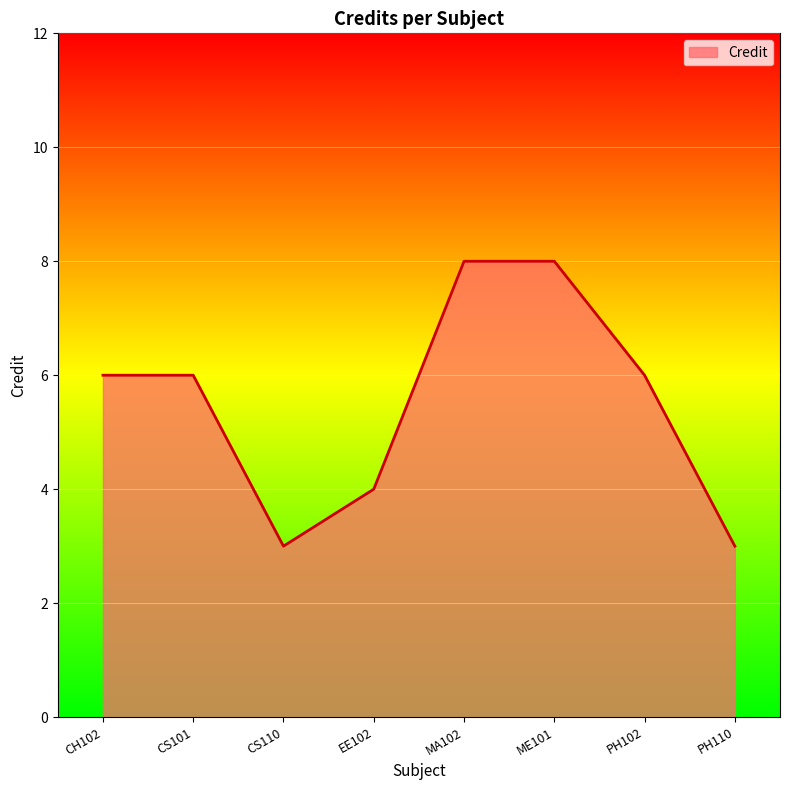

How many distinct data groups are displayed?

1